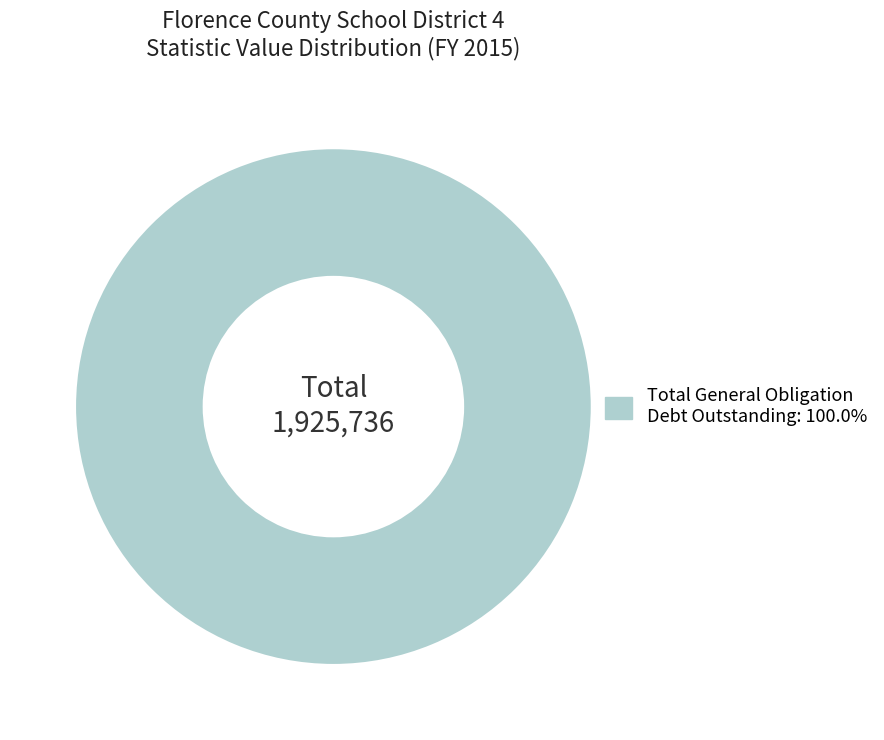

Is there a majority slice in this chart?

Yes